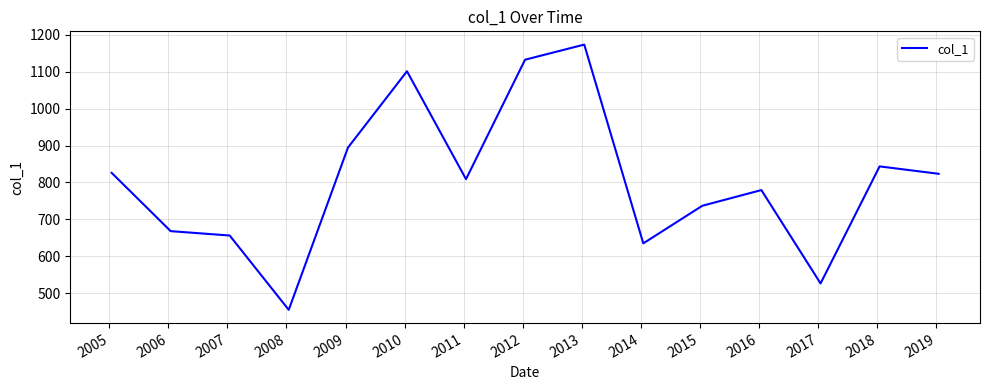

What is the smallest value displayed?

455.8